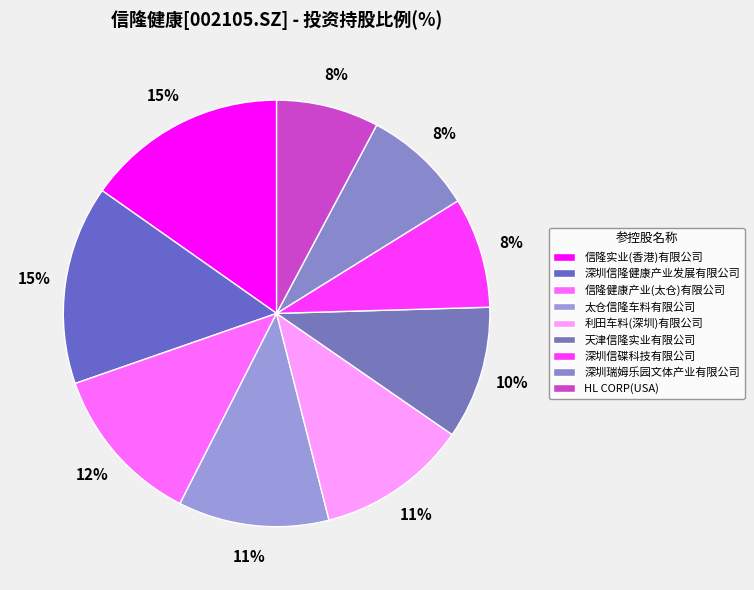

To the nearest percent, what percentage of the pie is 信隆实业(香港)有限公司?

15%